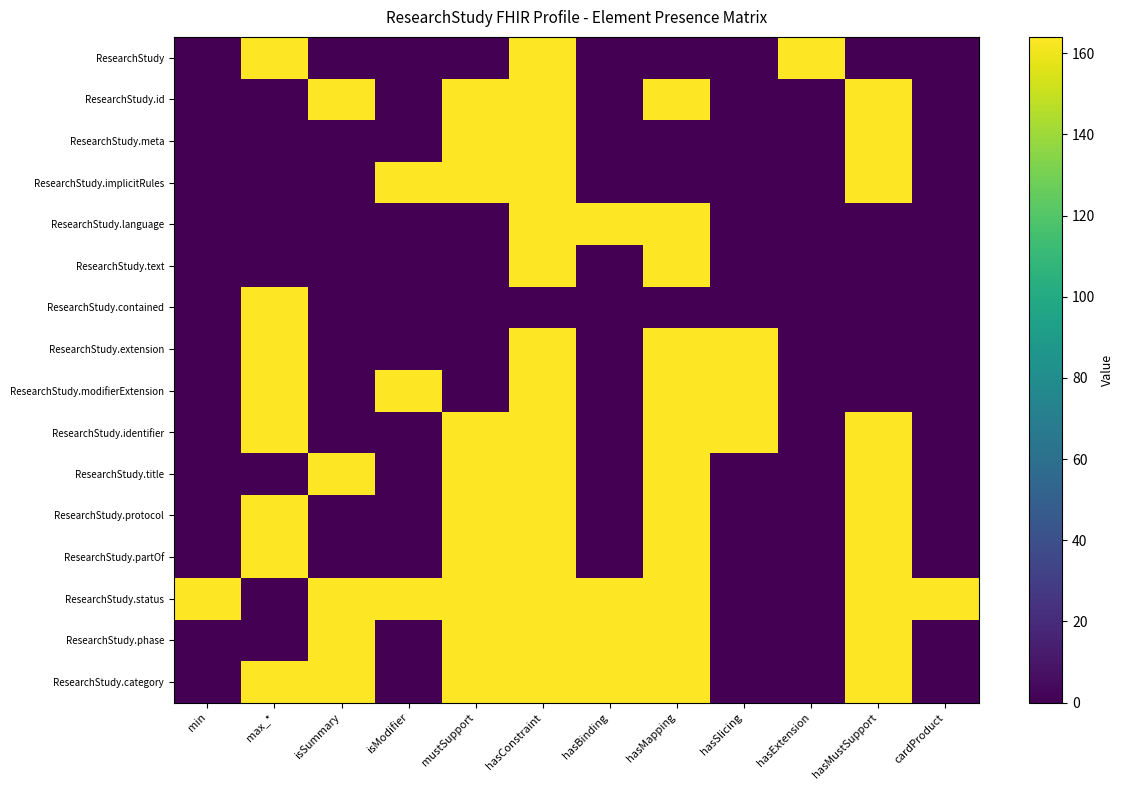

Which has a higher value, hasMustSupport or hasConstraint?

hasConstraint